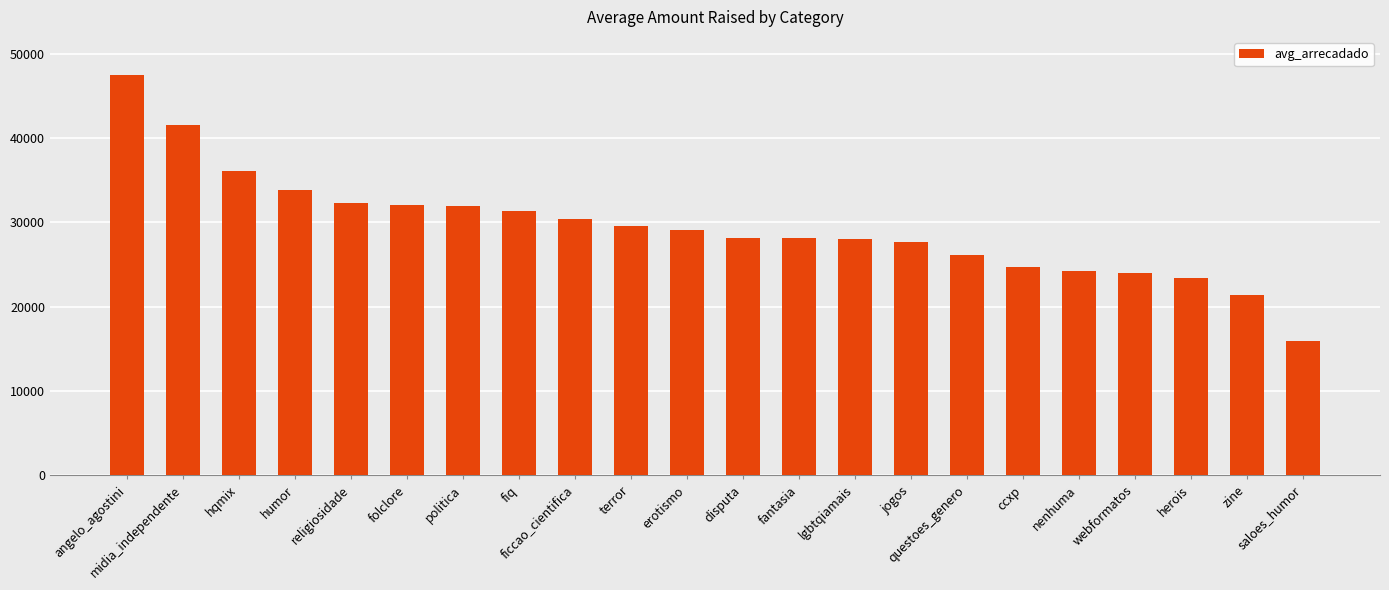

How many categories are shown in the chart?

22